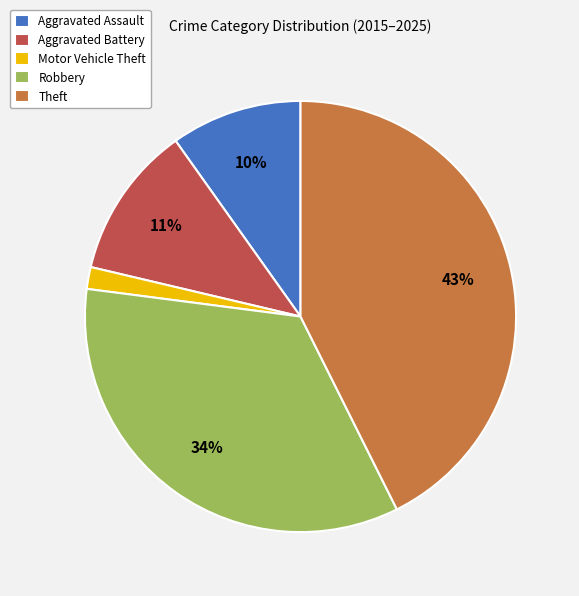

Rank the categories by value from highest to lowest.

Theft, Robbery, Aggravated Battery, Aggravated Assault, Motor Vehicle Theft